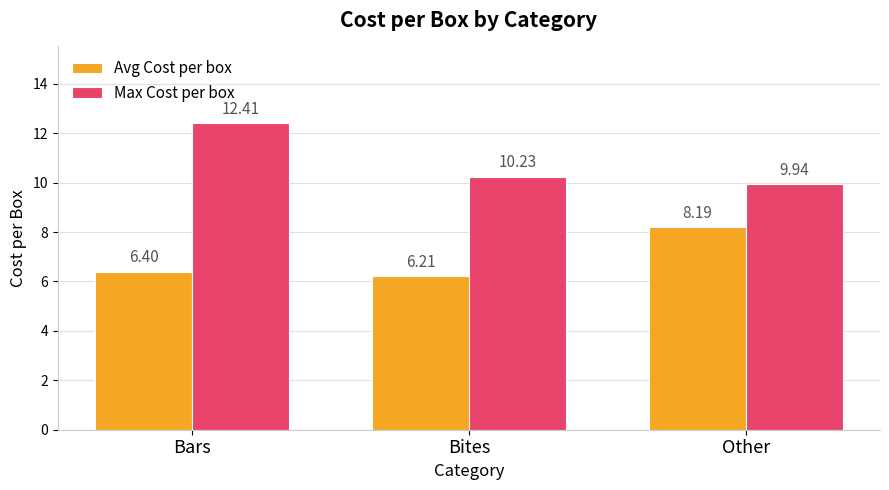

Count the number of data series in this chart.

2